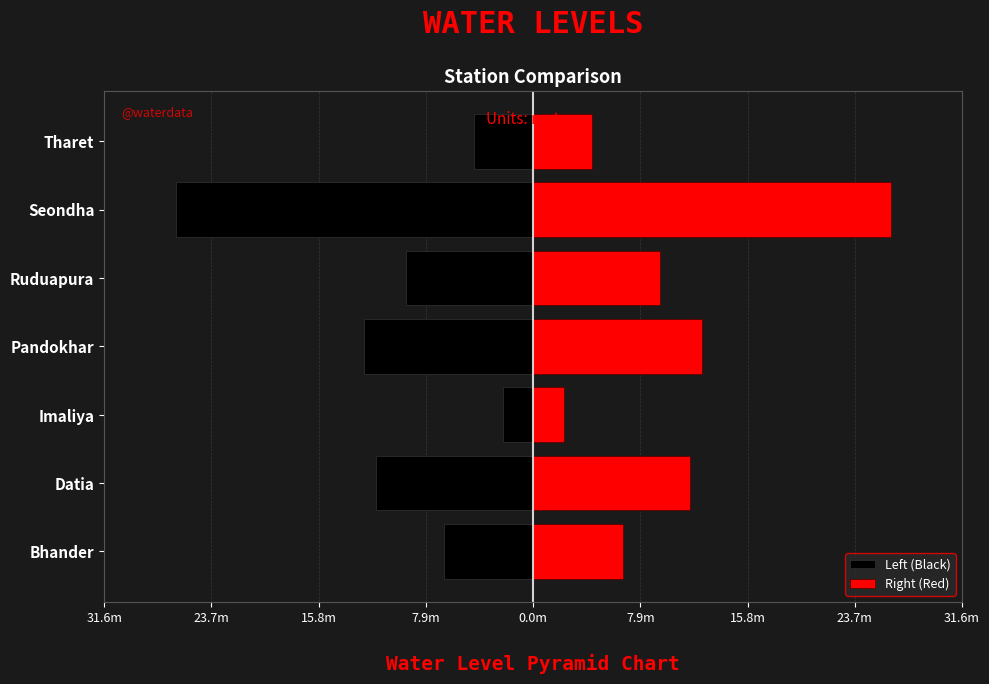

Are the bars horizontal?

Yes